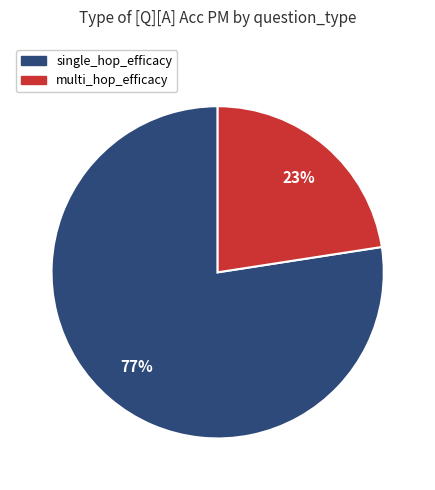

Which category has the smallest portion of the pie?

multi_hop_efficacy